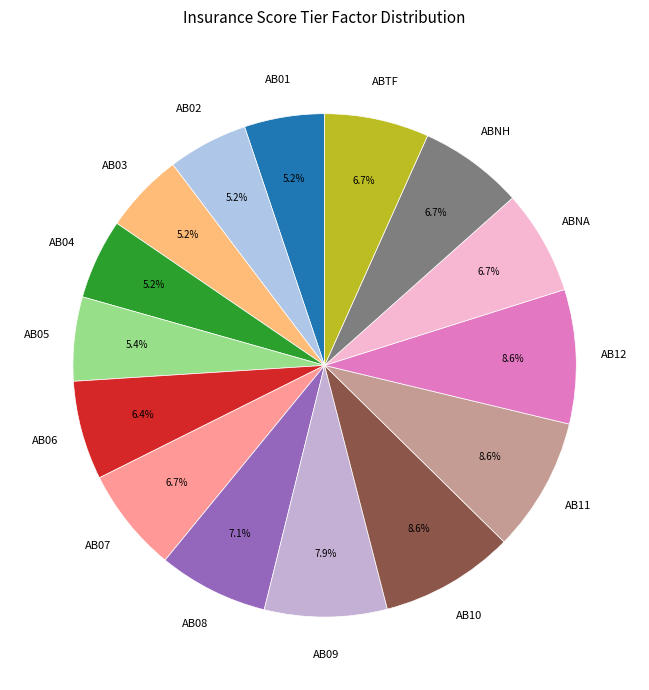

To the nearest percent, what is the average slice percentage?

7%